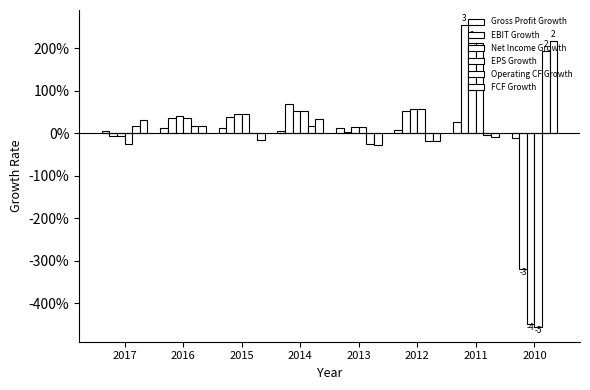

Are the bars grouped side by side (vs. stacked)?

Yes